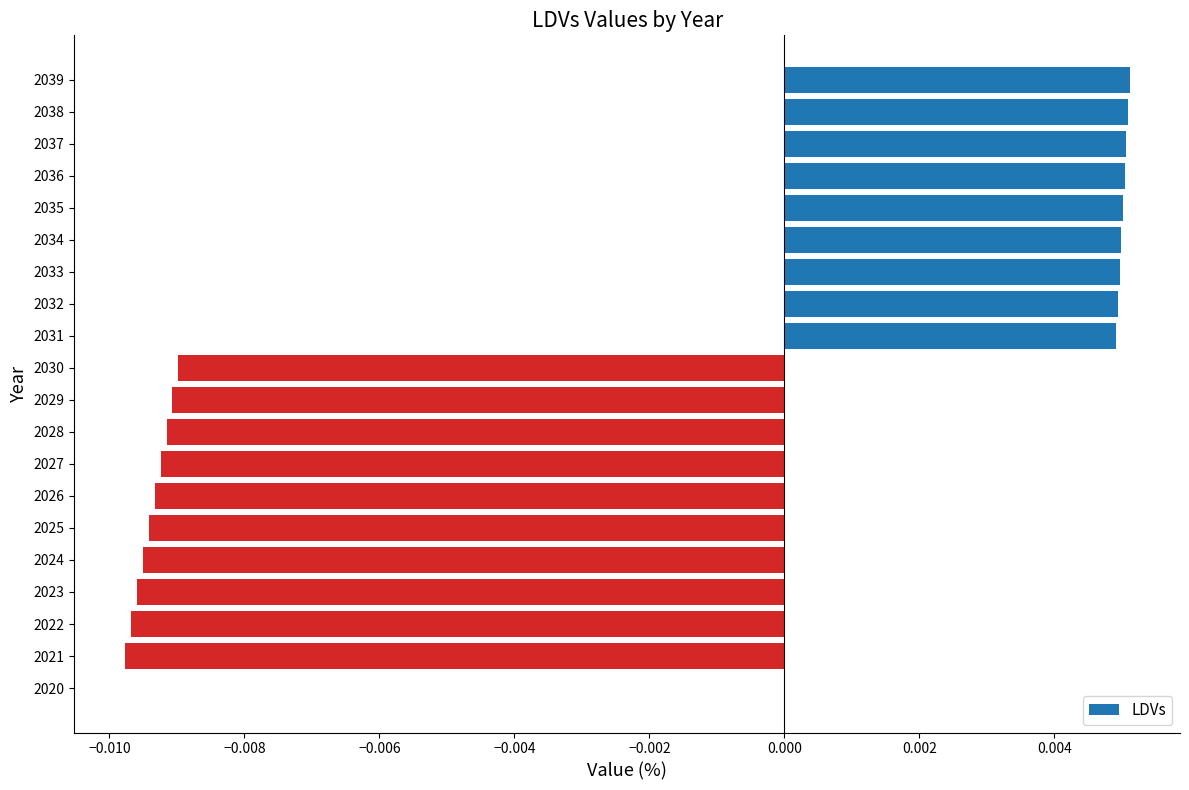

Is it true that the value at 2022 is -0.0?

True